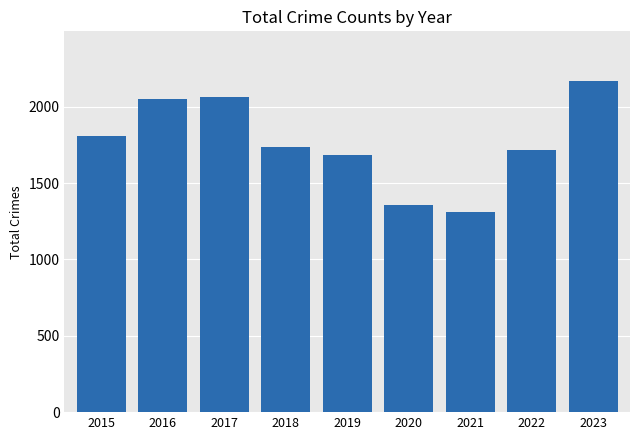

Does the chart contain any negative values?

No